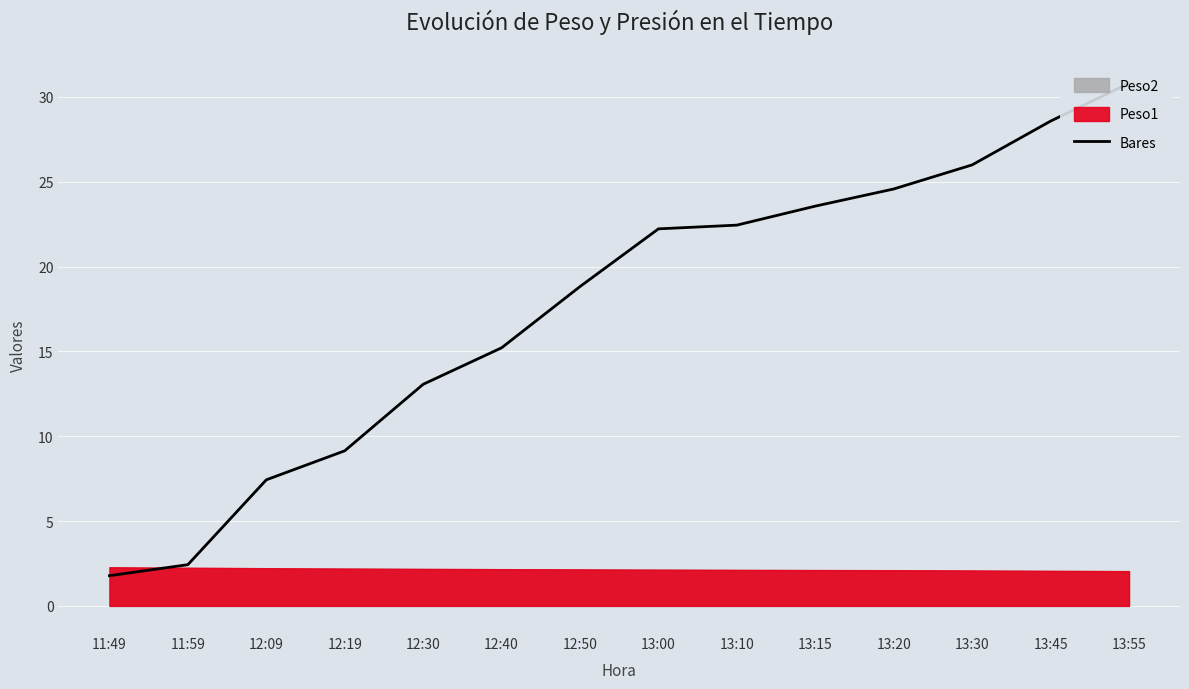

What is the smallest value displayed?

1.8